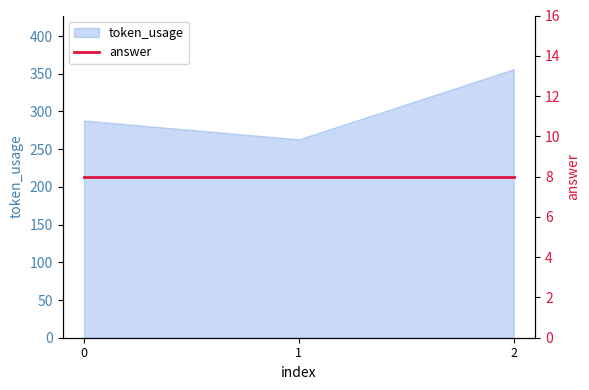

Which label corresponds to the largest value in the chart?

2